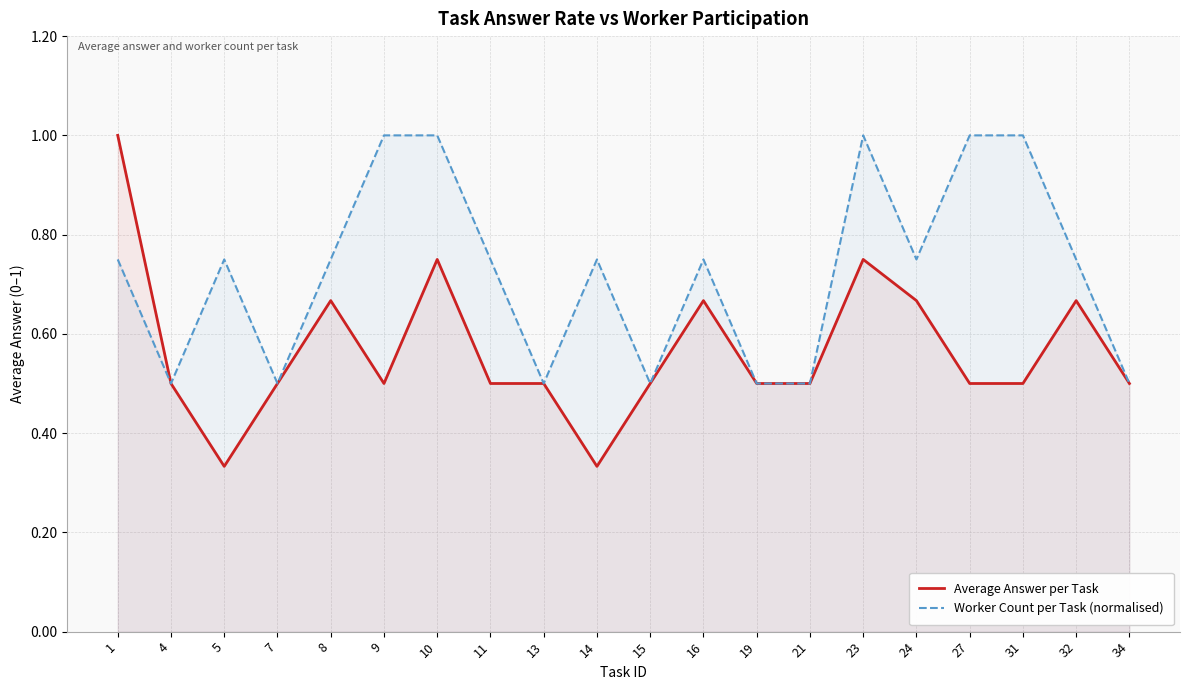

Is the value of Worker Count per Task (normalised) at 13 greater than the value of Average Answer per Task at 16?

No